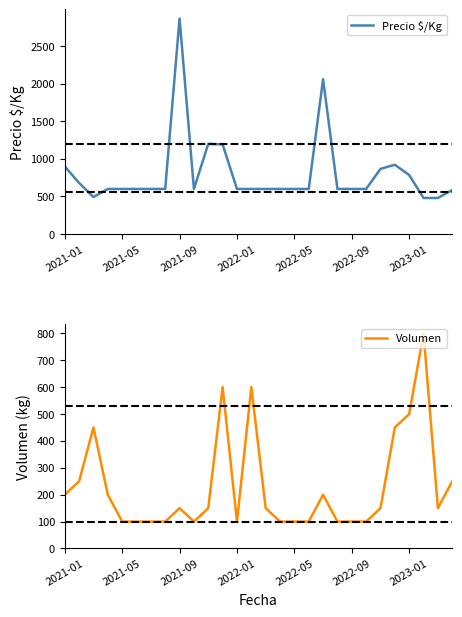

How many data points does each series have?

28